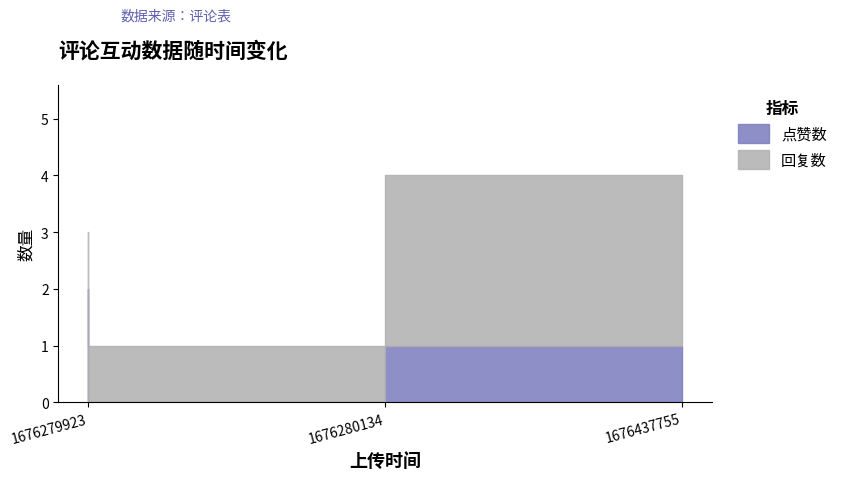

Rank the categories by value from lowest to highest.

1676280134, 1676437755, 1676279923